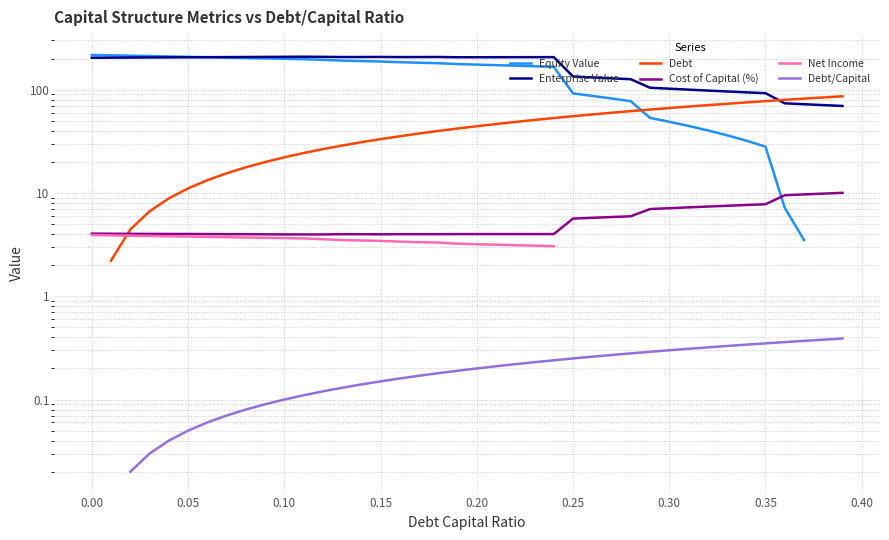

True or false: Debt/Capital and Cost of Capital (%) cross at least once.

False